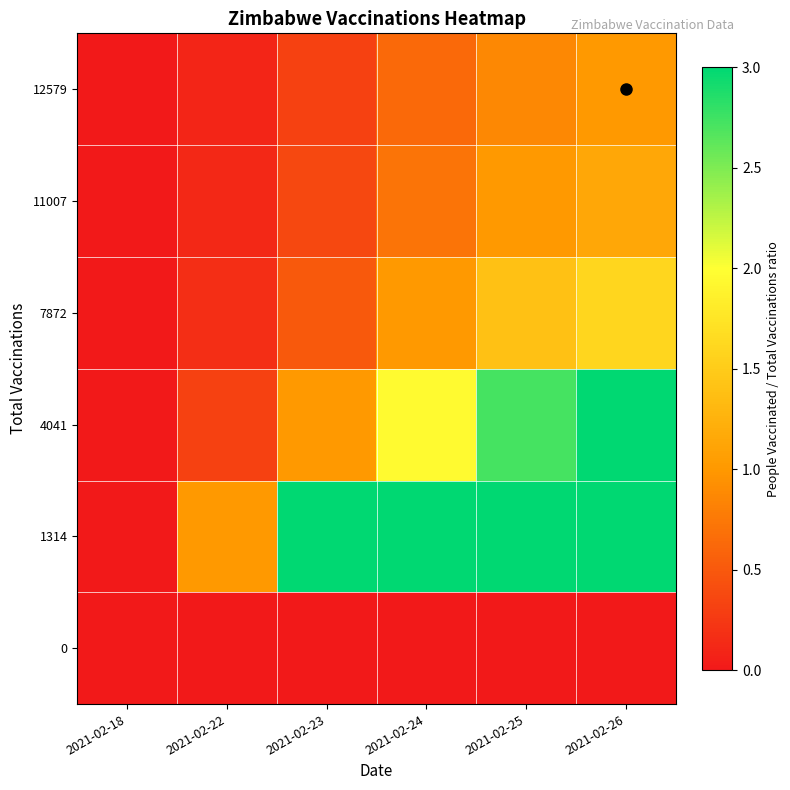

What is the difference between the highest and lowest values at 2021-02-23?

3.0